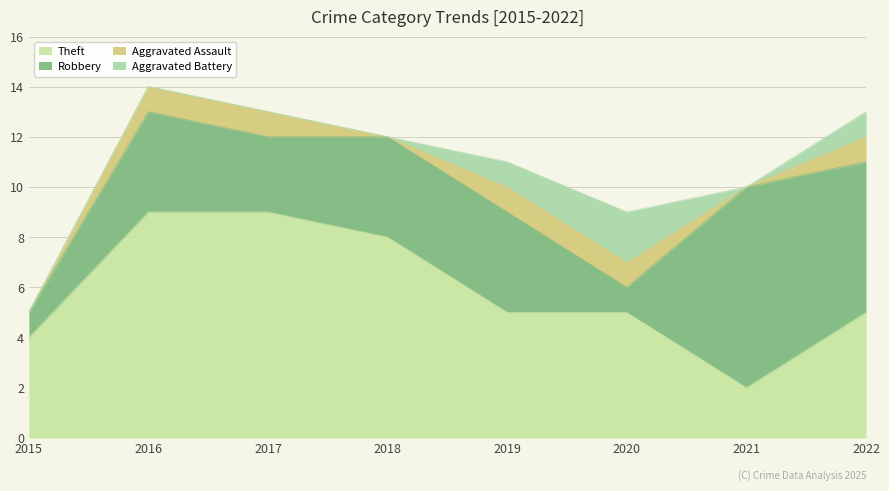

What are all the series names shown in the legend?

Theft, Robbery, Aggravated Assault, Aggravated Battery